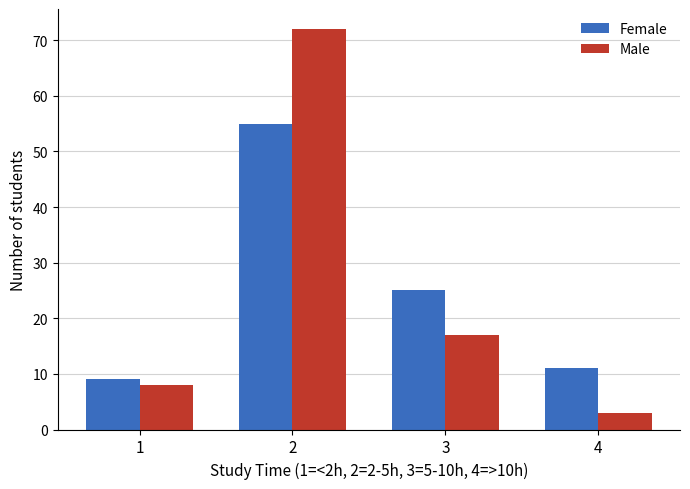

Rank the series by their maximum value, from highest to lowest.

Male, Female